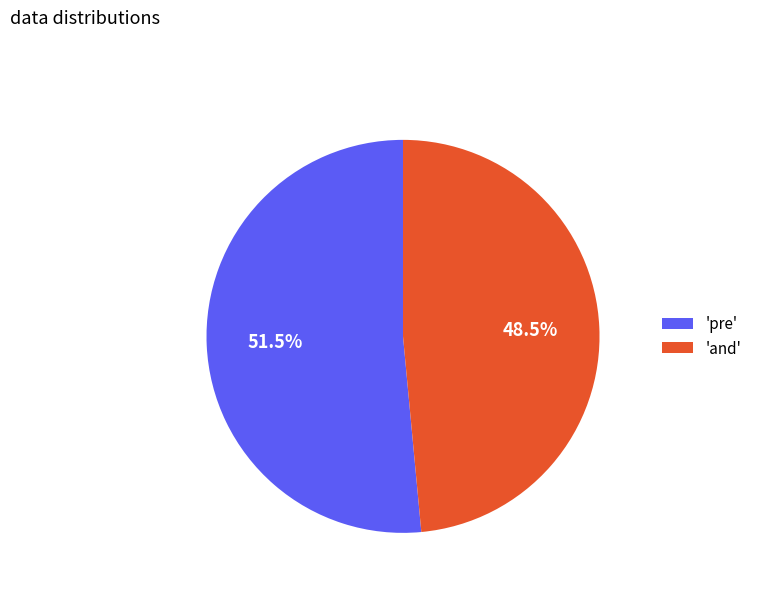

Do 'and' and 'pre' together represent more than half of the pie?

Yes